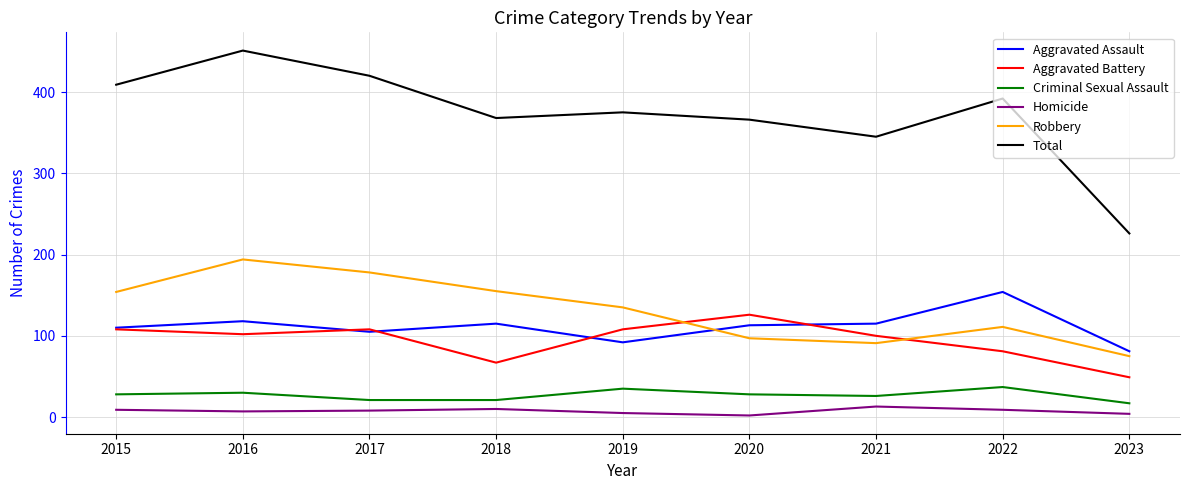

Is it true that Aggravated Assault equals 115 at 2021?

True